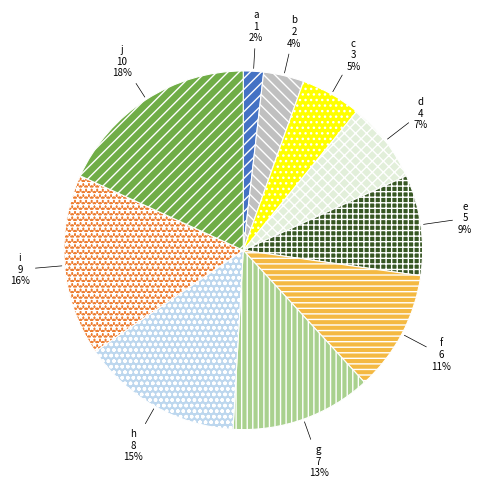

Between i and h, which is larger?

i